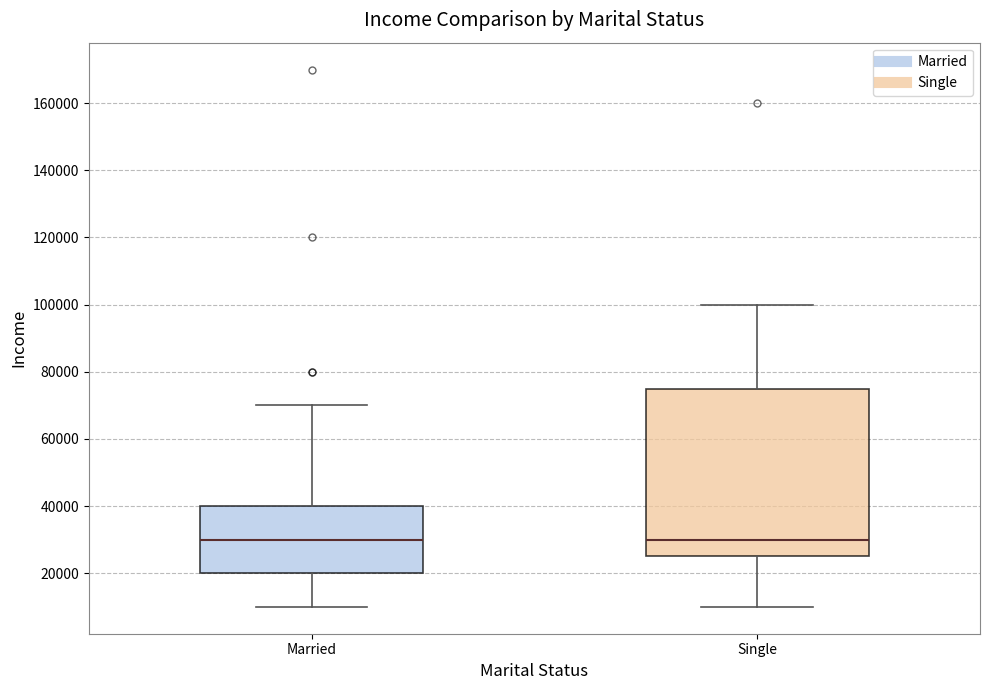

Reading left to right, transcribe this box plot: for each box, give where its median line is, the range the box spans, and where its two whiskers end, as read against the y-axis. The values are not printed on the chart, so give them approximately, as read against the axis.

Married: median 30000, box 20000 to 40000, whiskers 10000 to 70000
Single: median 30000, box 26000 to 76000, whiskers 10000 to 100000